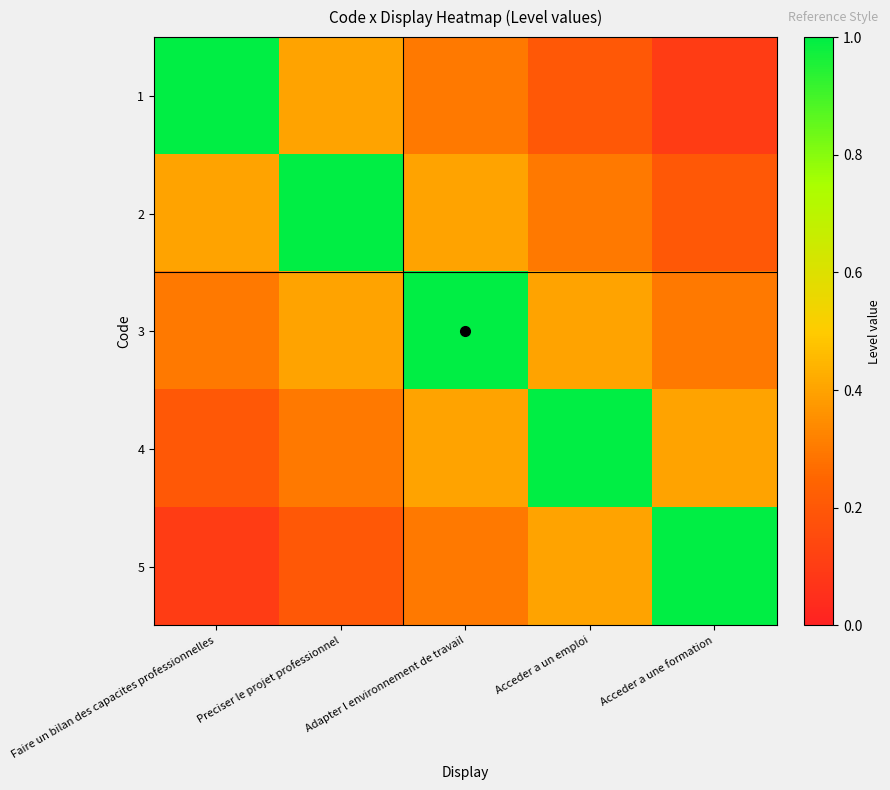

Which has a higher value, Preciser le projet professionnel or Acceder a une formation?

Preciser le projet professionnel